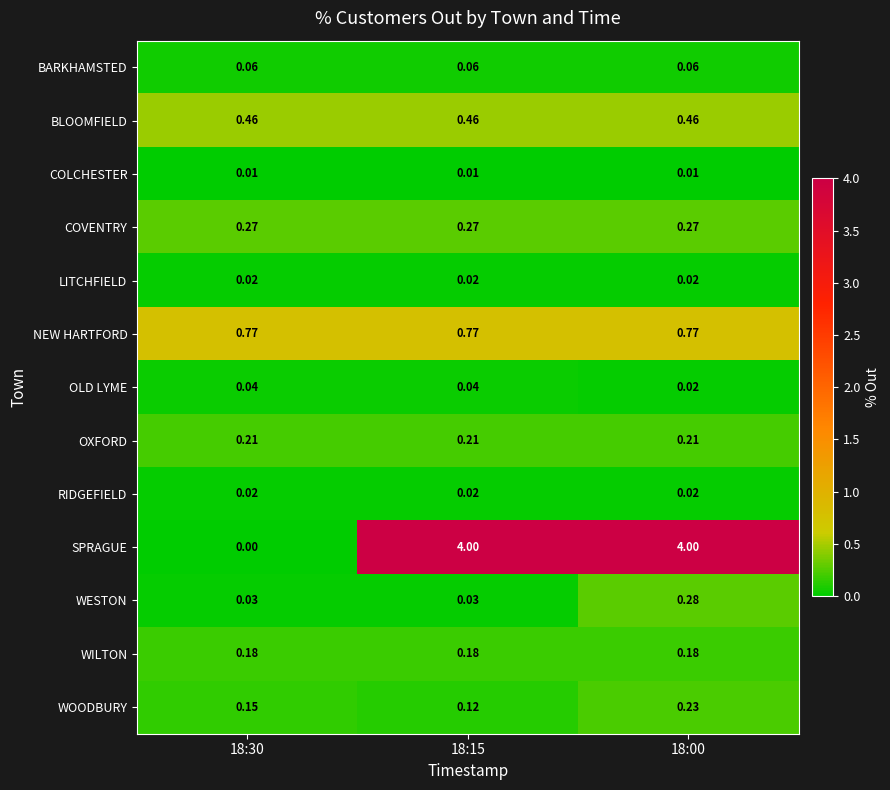

Which series has the largest total across all categories?

SPRAGUE